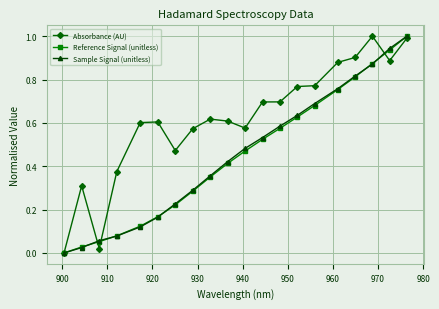

True or false: Absorbance (AU) and Sample Signal (unitless) cross at least once.

True